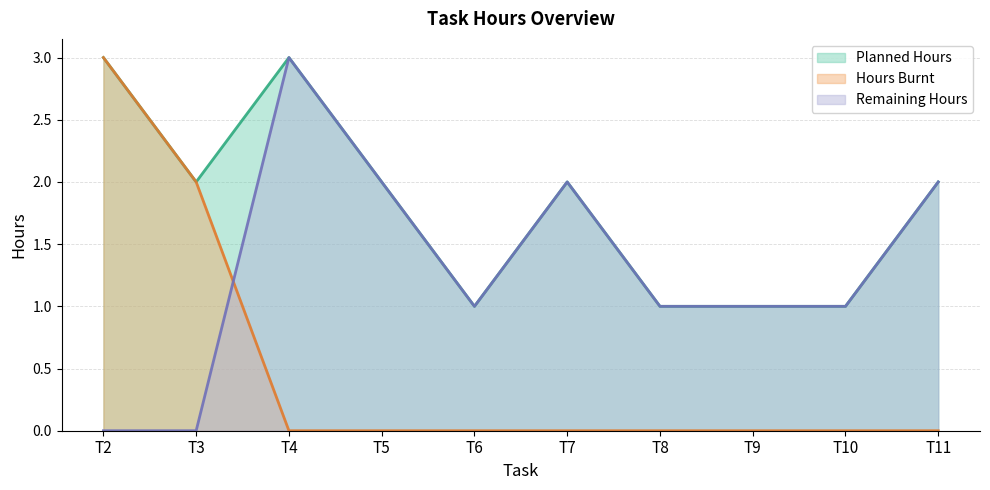

At which label does Planned Hours reach its peak?

T2